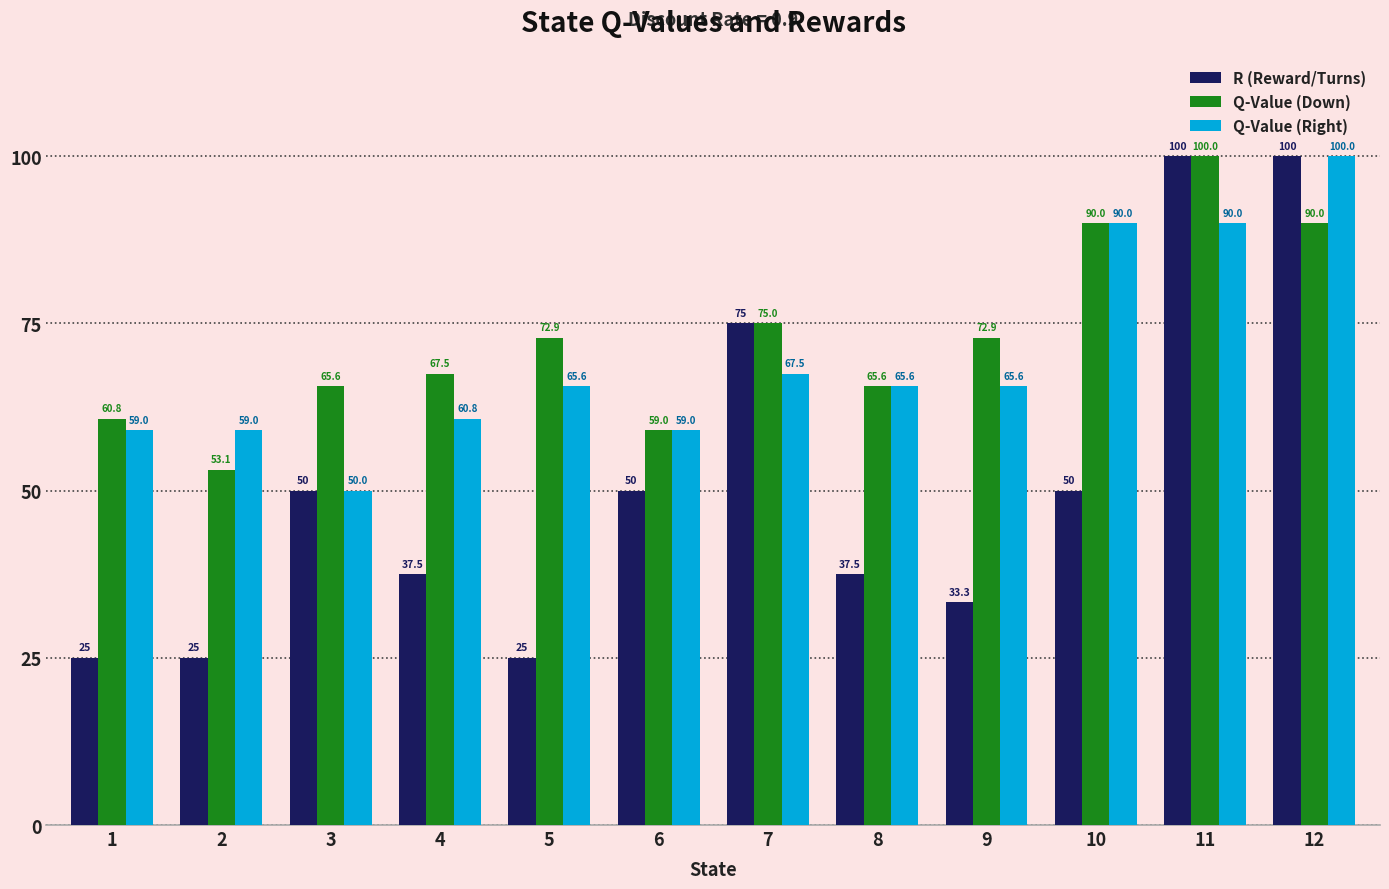

Reading right to left, list all the values displayed in this chart.

R (Reward/Turns): 100.0	100.0	50.0	33.3	37.5	75.0	50.0	25.0	37.5	50.0	25.0	25.0
Q-Value (Down): 90.0	100.0	90.0	72.9	65.6	75.0	59.0	72.9	67.5	65.6	53.1	60.8
Q-Value (Right): 100.0	90.0	90.0	65.6	65.6	67.5	59.0	65.6	60.8	50.0	59.0	59.0